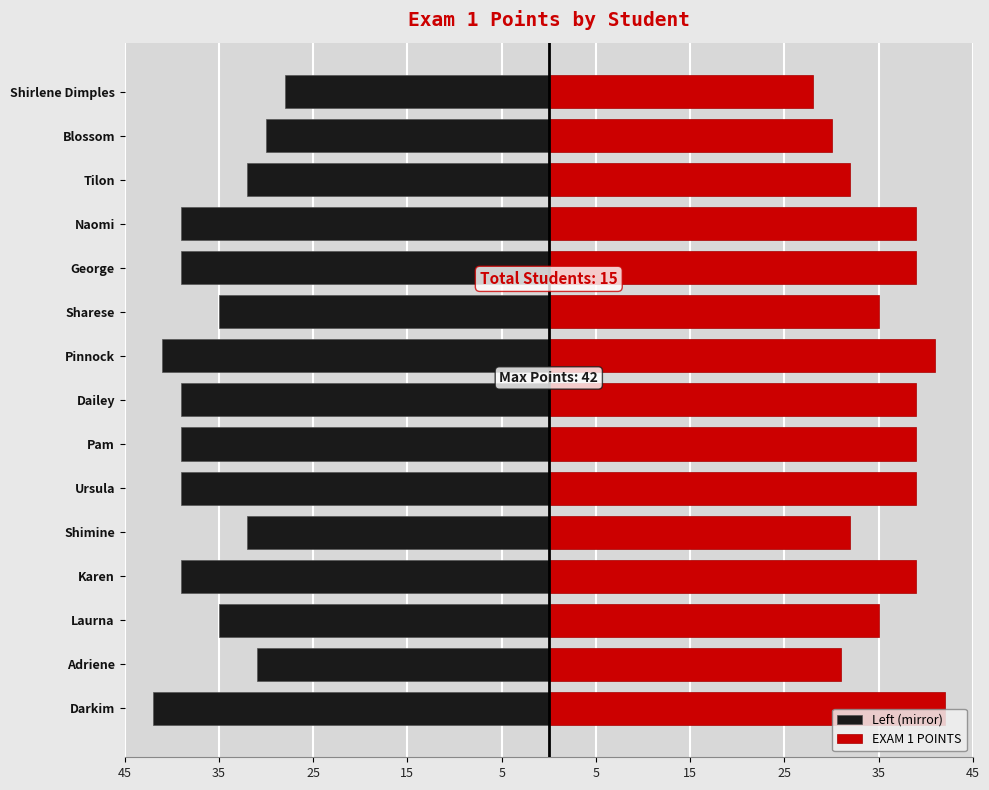

What are all the series names shown in the legend?

Left (mirror), EXAM 1 POINTS